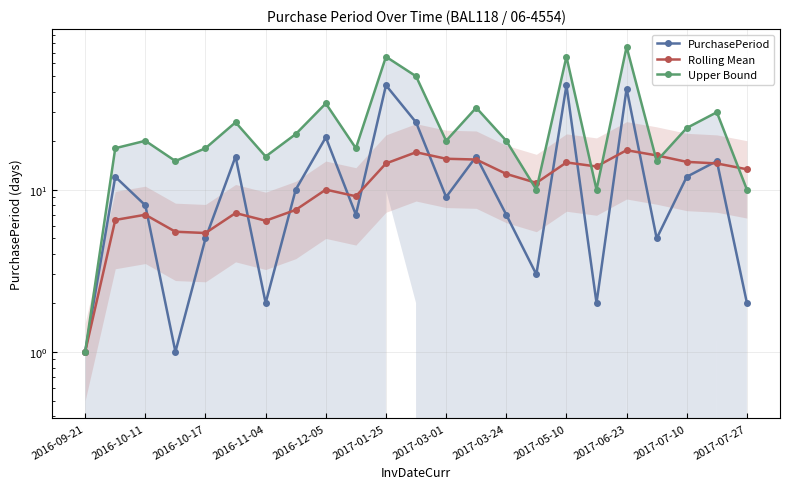

What is the difference between the highest and lowest values at 2016-10-11?

13.0